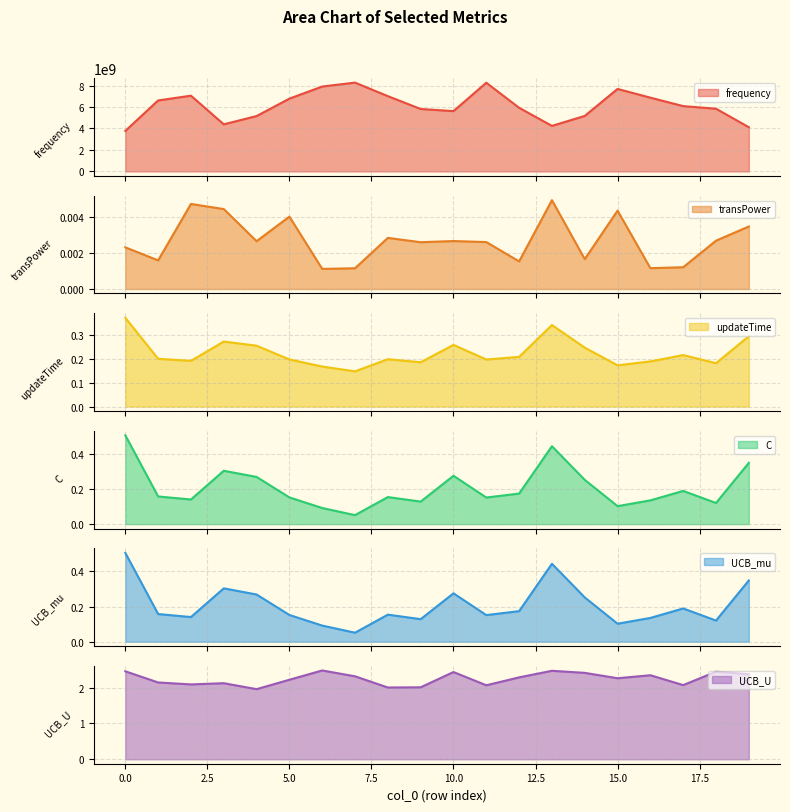

Between 17 and 18, which is larger?

17